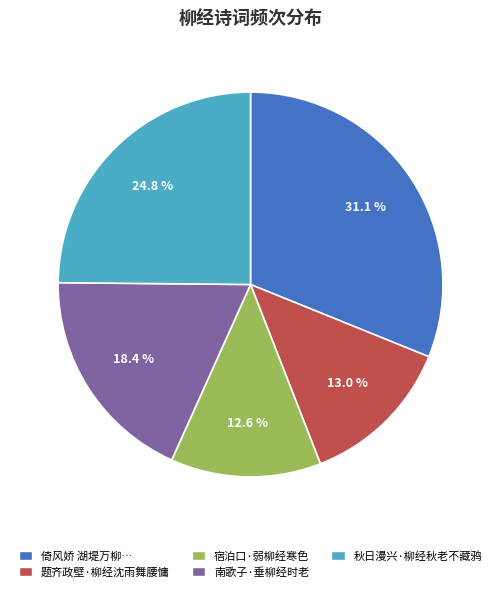

Does any single category account for the majority?

No